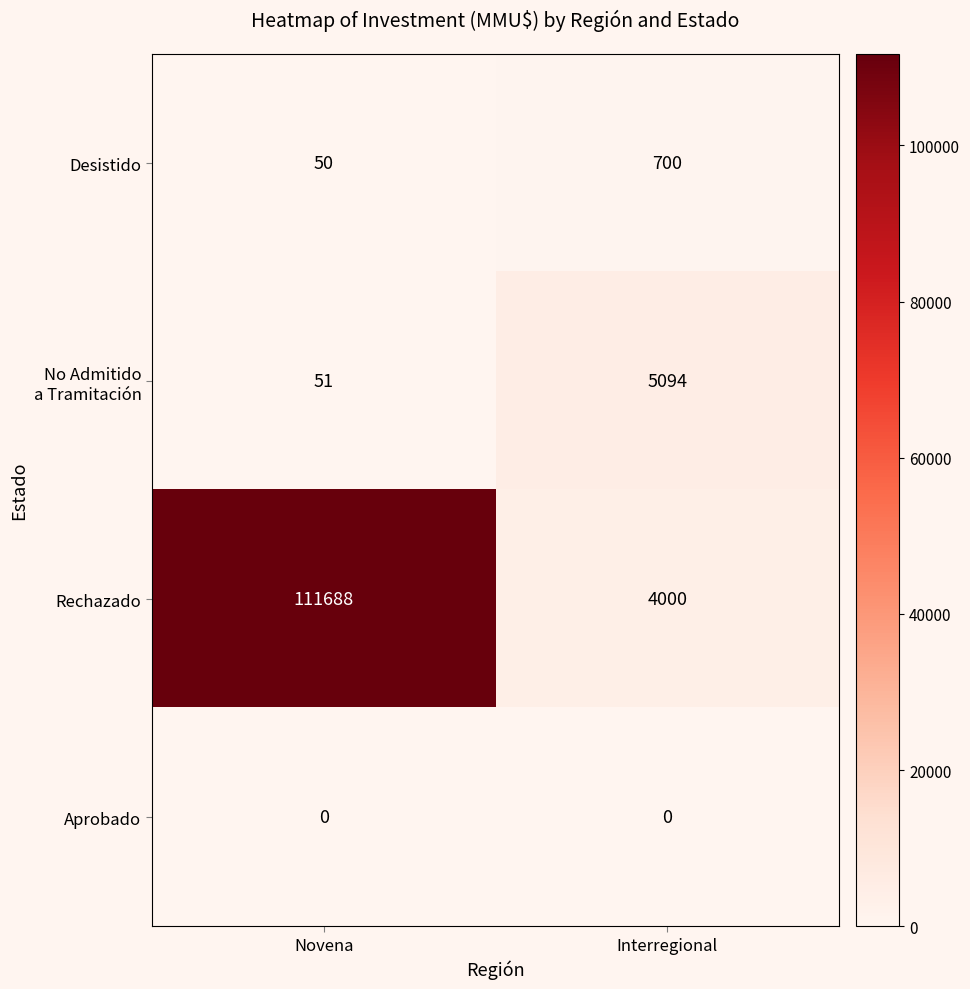

Rank the categories by Desistido value from lowest to highest.

Novena, Interregional